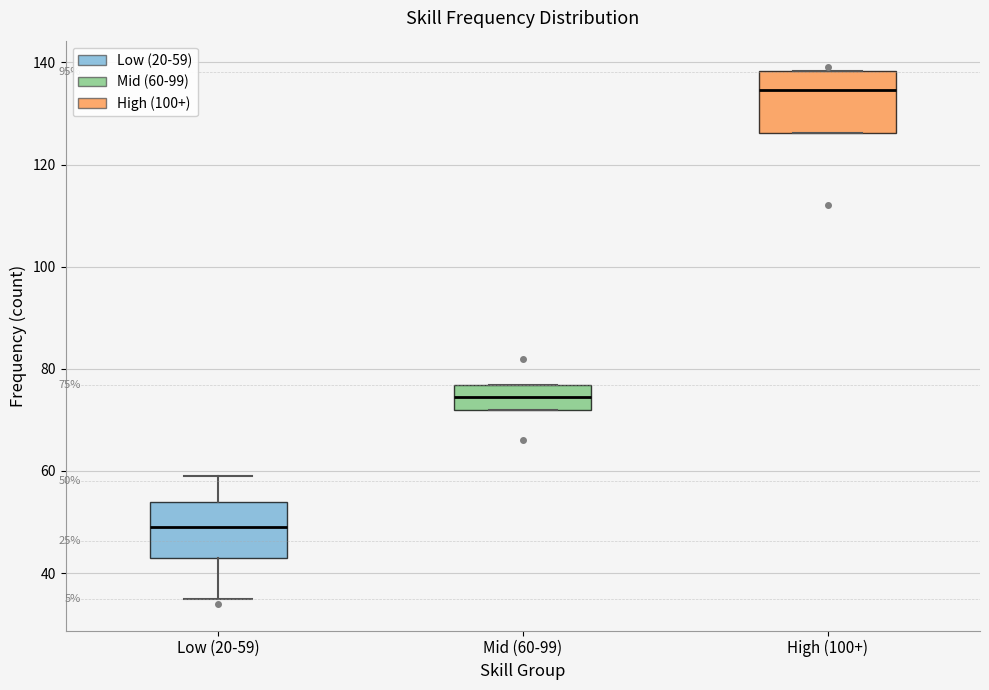

Which box has the lowest median line?

Low (20-59)